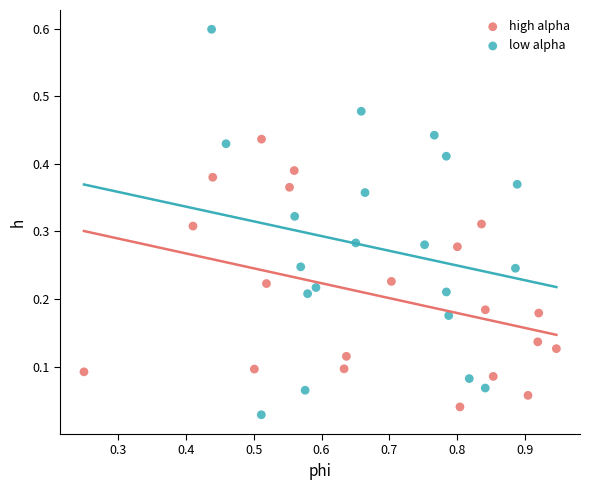

Which series has the largest Y range (max minus min)?

low alpha